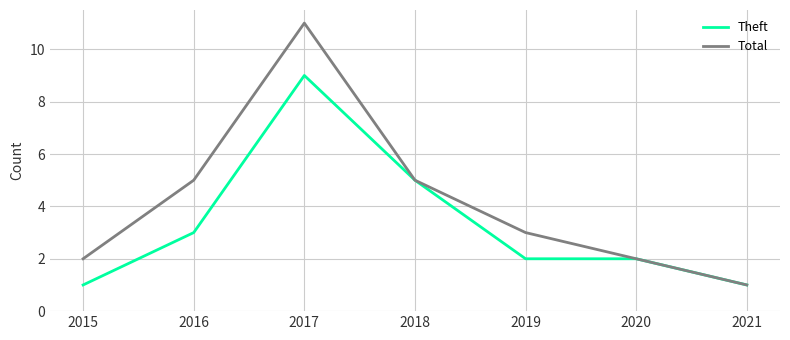

Which series has the largest range (max minus min)?

Total